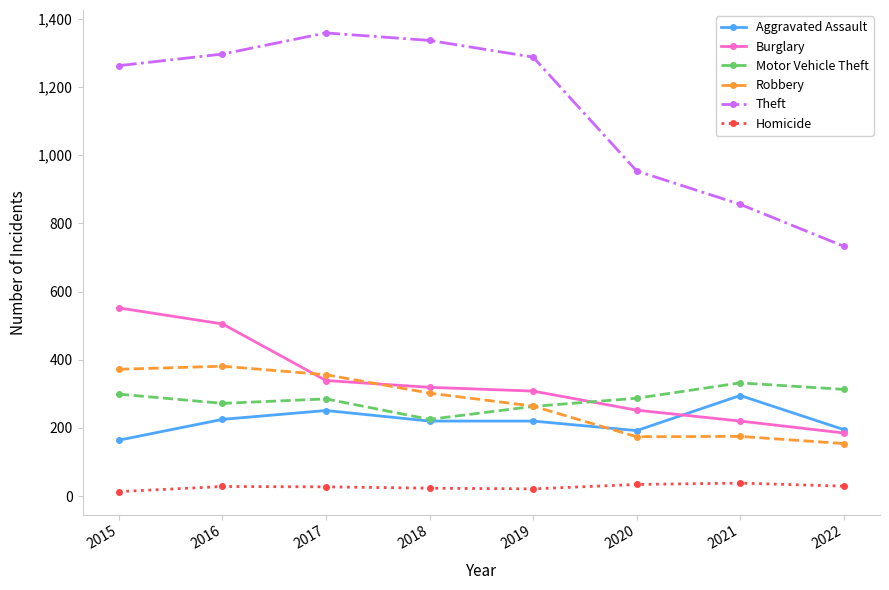

What is the sum of all Aggravated Assault values?

1762